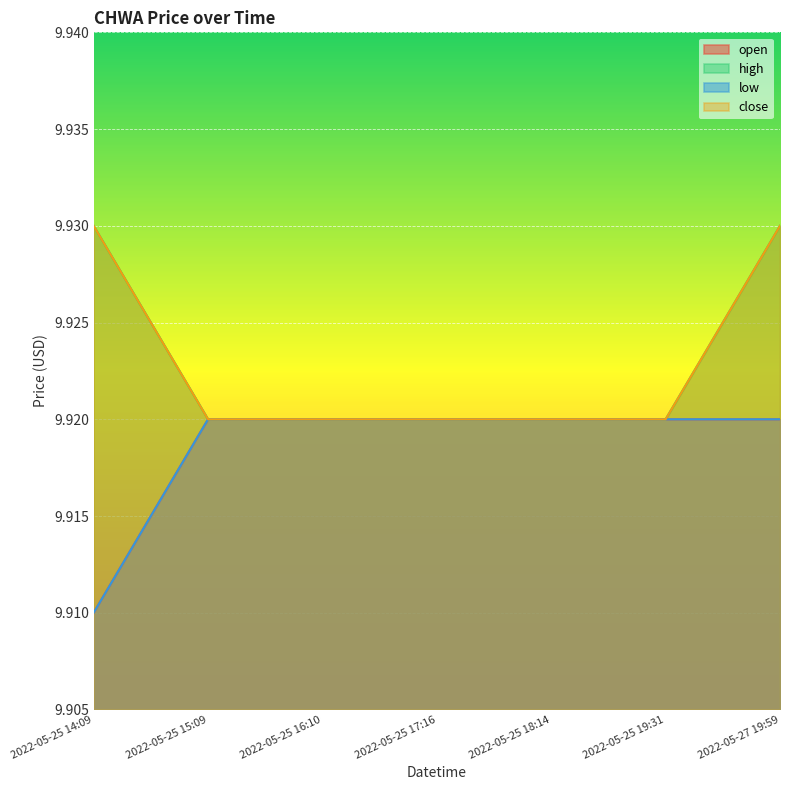

True or false: open and high cross at least once.

False